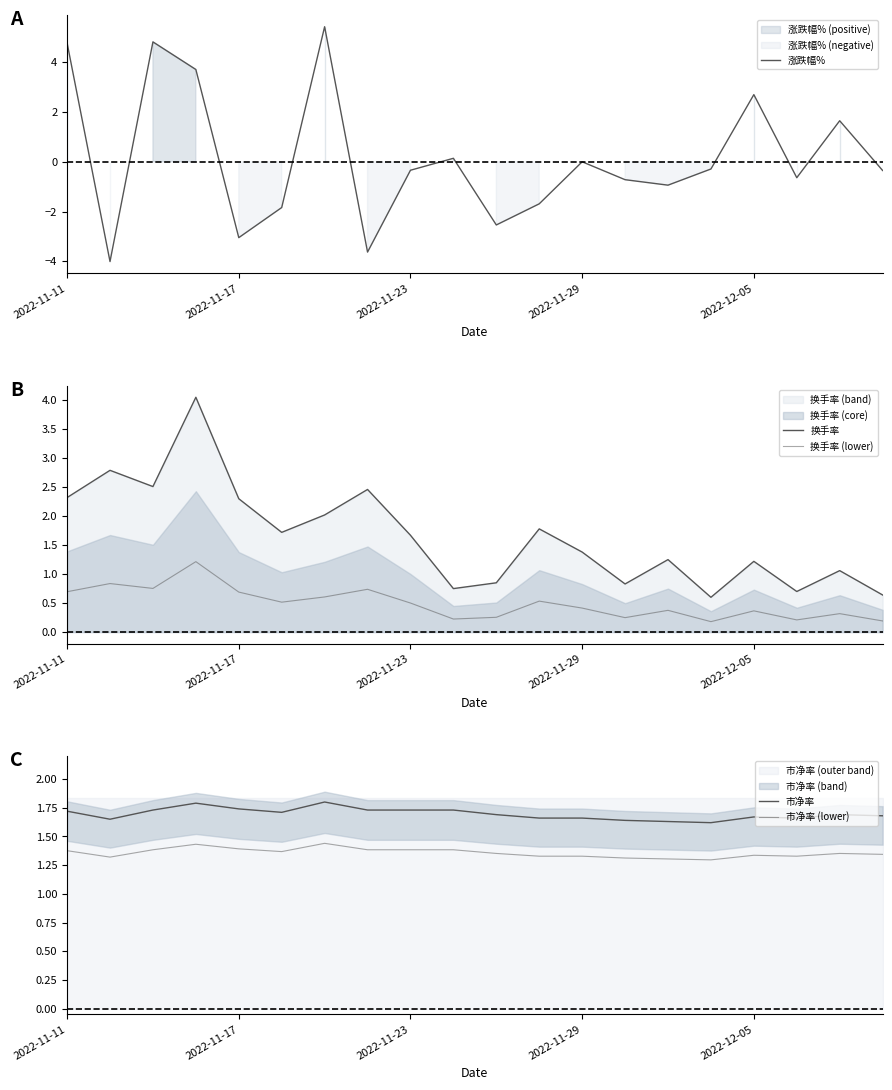

Which series has the largest total across all categories?

市净率